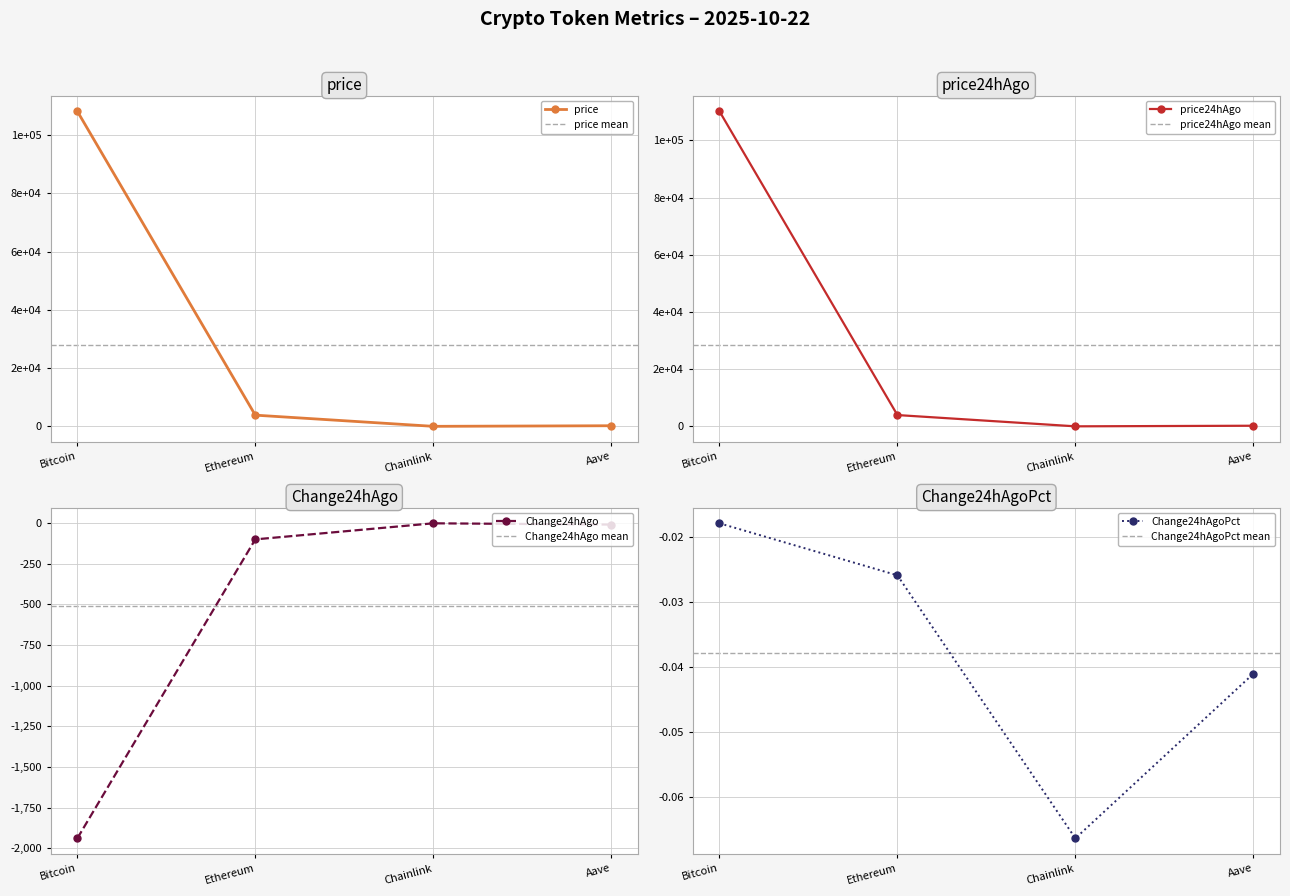

True or false: Change24hAgoPct has a value of -0.0 at Bitcoin.

True